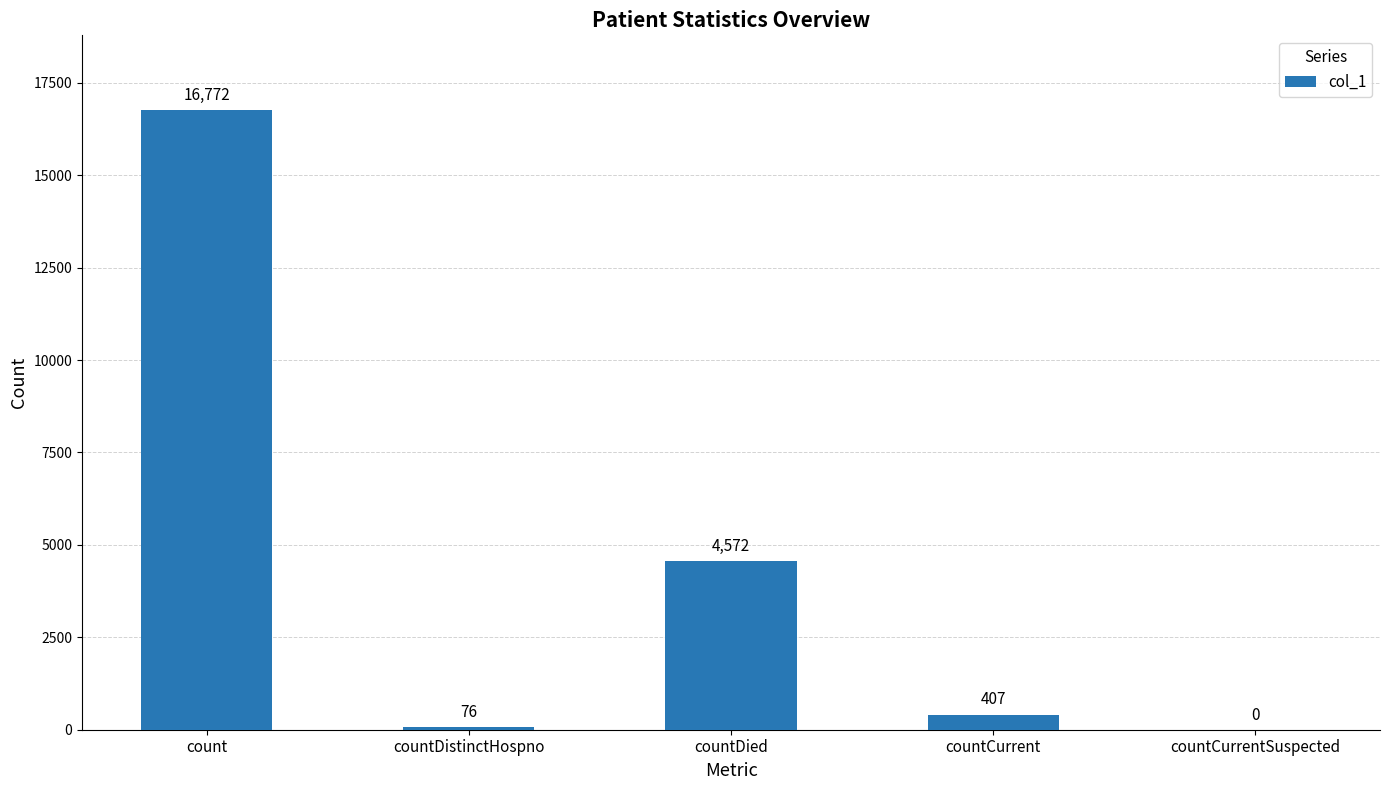

At which label is the value closest to 8386?

countDied